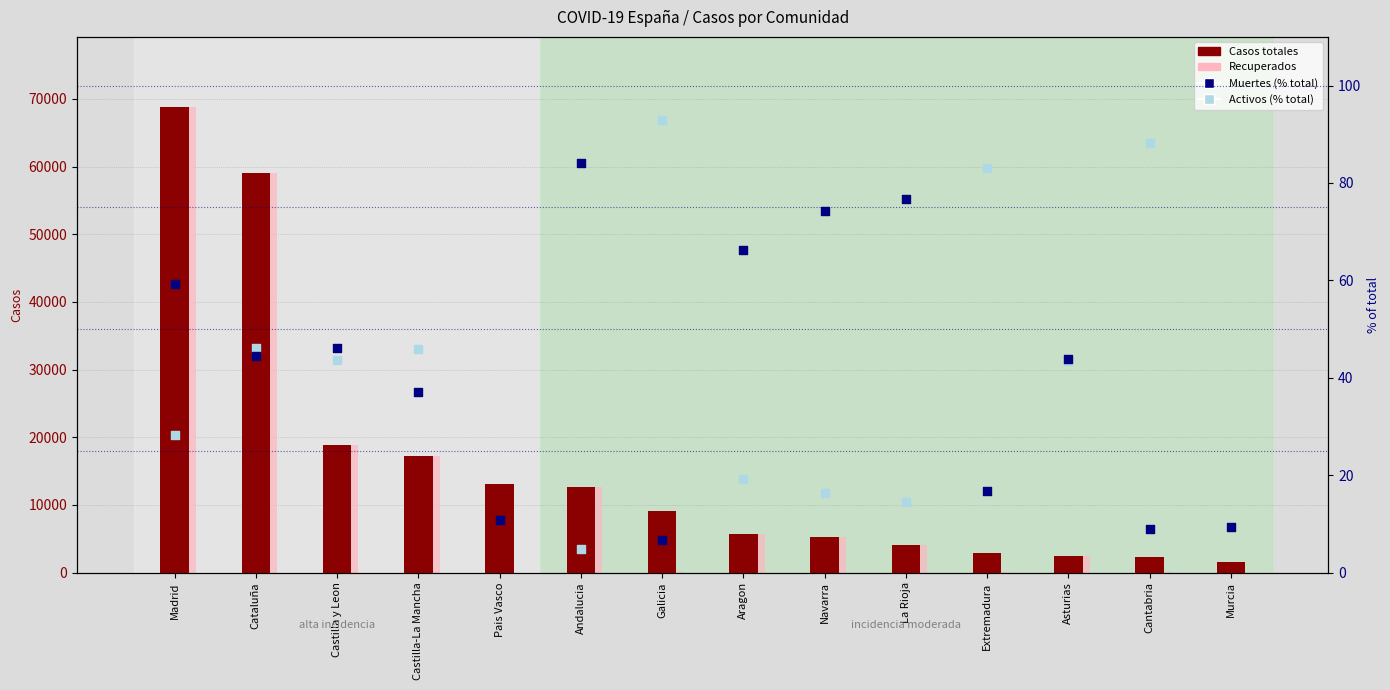

Is the value of Casos totales at Aragon greater than the value of Activos (% of total) at Murcia?

Yes